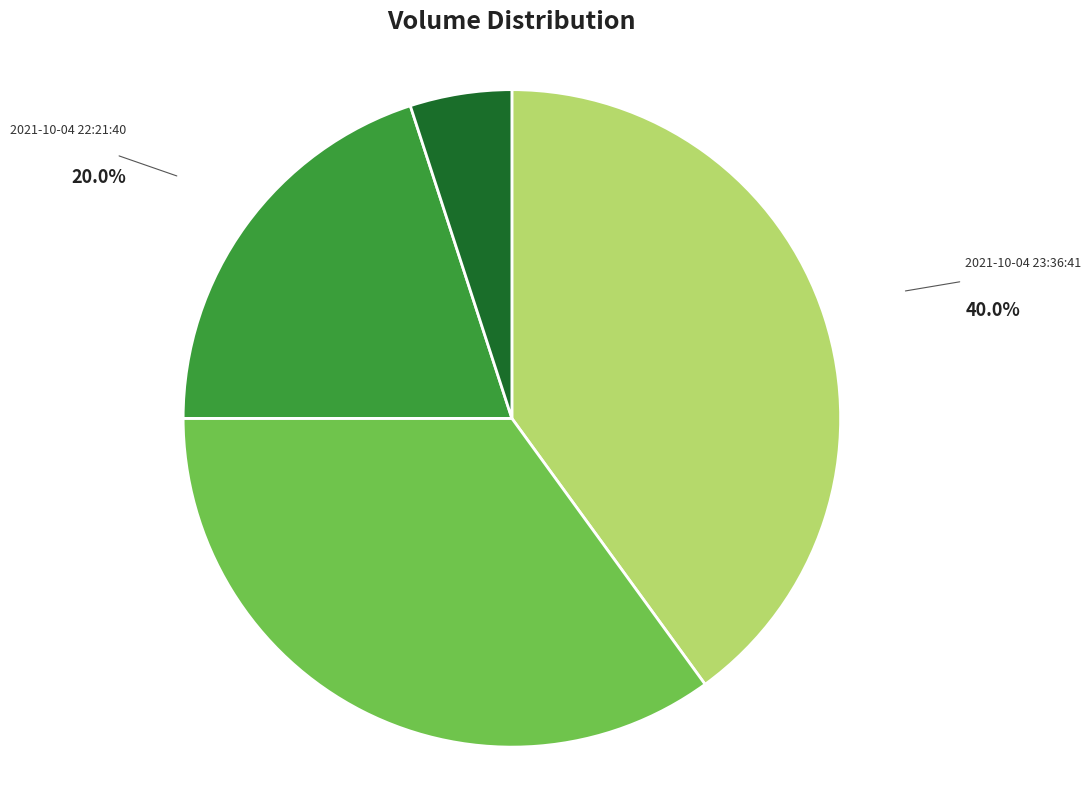

What is the smallest slice in the pie chart?

2021-10-04 22:19:00